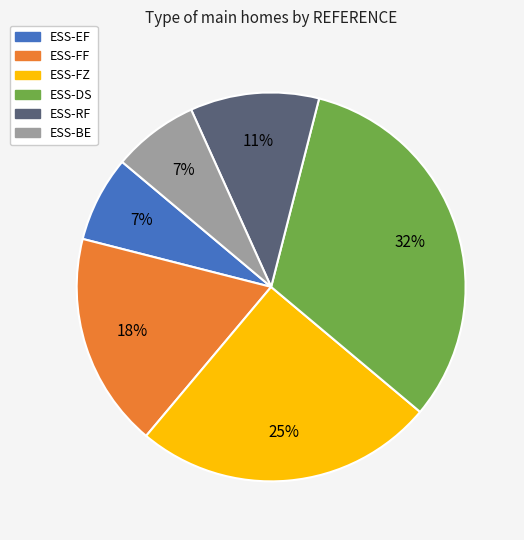

Is there a majority slice in this chart?

No